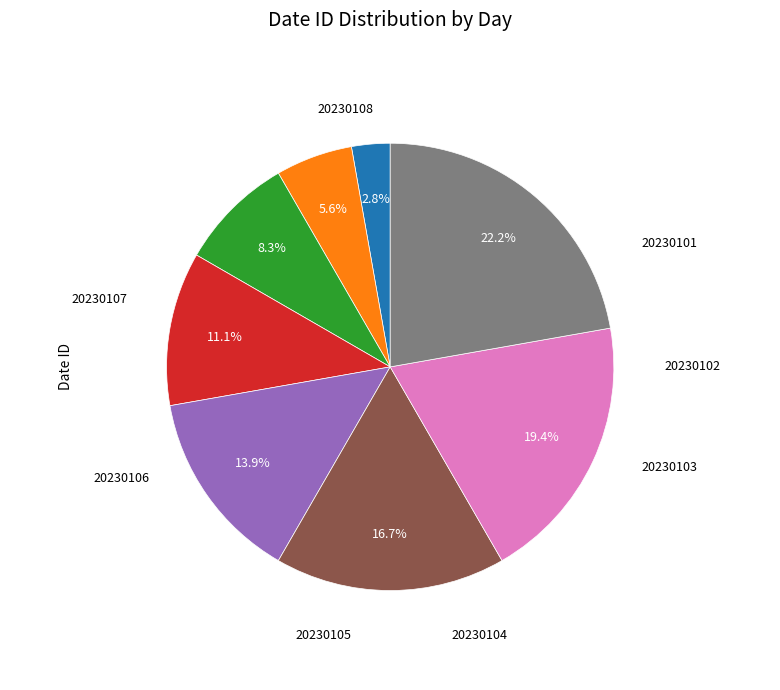

Is it true that 20230104 is 11% of the pie?

True